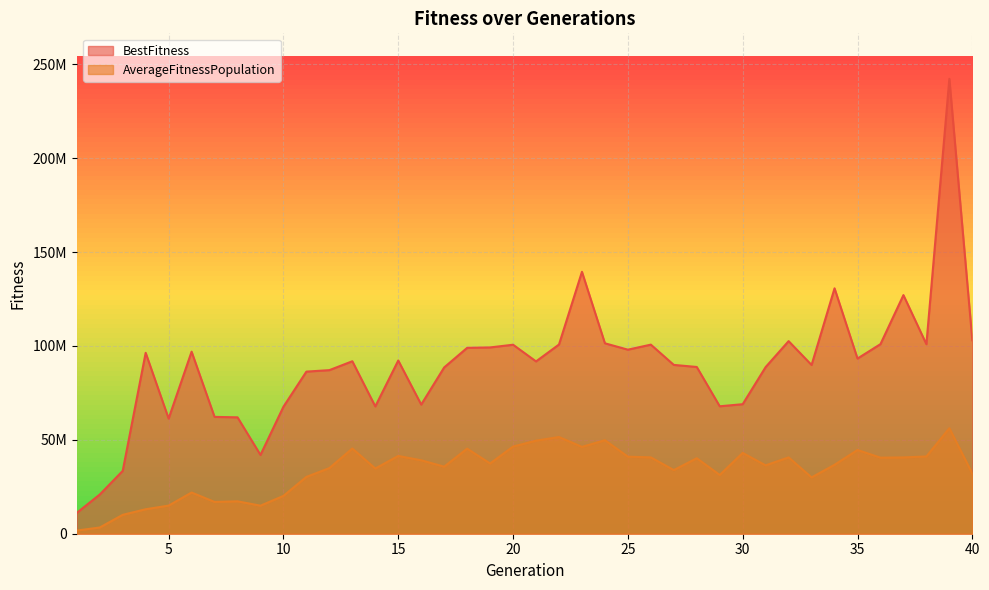

What are all the series names shown in the legend?

BestFitness, AverageFitnessPopulation